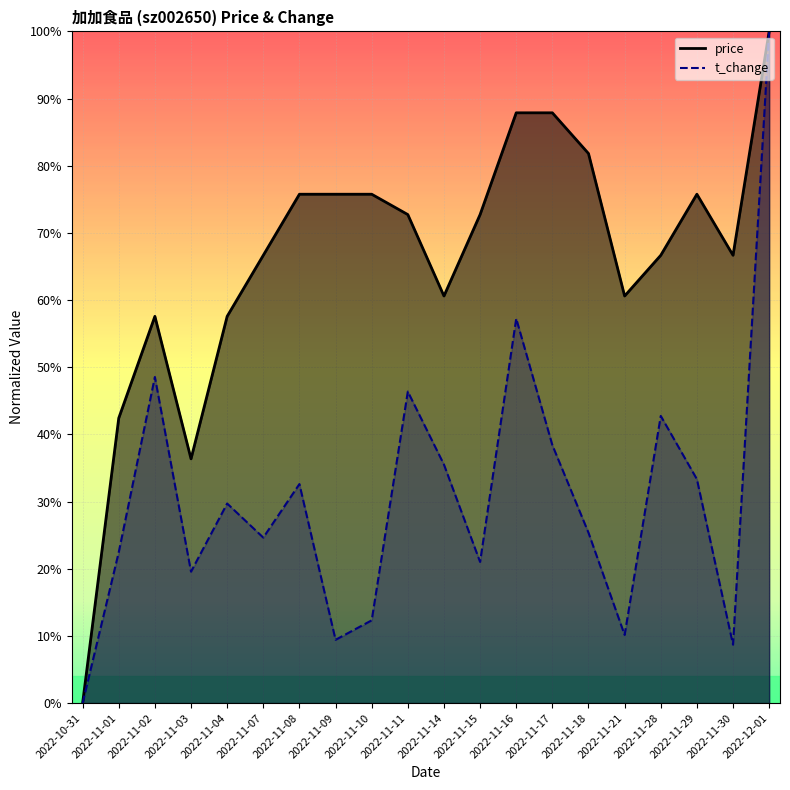

What is the total value across all series at 2022-11-16?

1.5